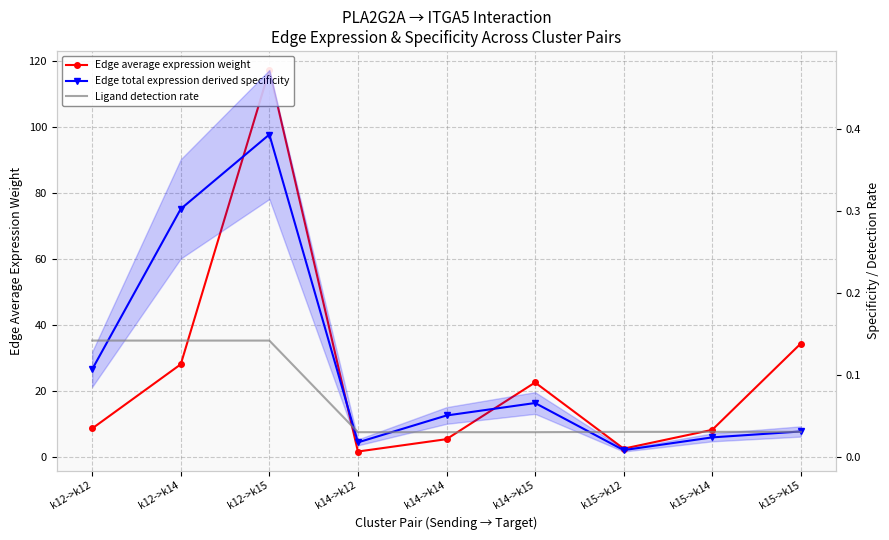

Reading left to right, what are all the values shown in this chart?

Edge average expression weight: k12->k12=8.7	k12->k14=28.1	k12->k15=117.3	k14->k12=1.7	k14->k14=5.4	k14->k15=22.6	k15->k12=2.5	k15->k14=8.2	k15->k15=34.4
Edge total expression derived specificity: k12->k12=0.1	k12->k14=0.3	k12->k15=0.4	k14->k12=0.0	k14->k14=0.1	k14->k15=0.1	k15->k12=0.0	k15->k14=0.0	k15->k15=0.0
Ligand detection rate: k12->k12=0.1	k12->k14=0.1	k12->k15=0.1	k14->k12=0.0	k14->k14=0.0	k14->k15=0.0	k15->k12=0.0	k15->k14=0.0	k15->k15=0.0